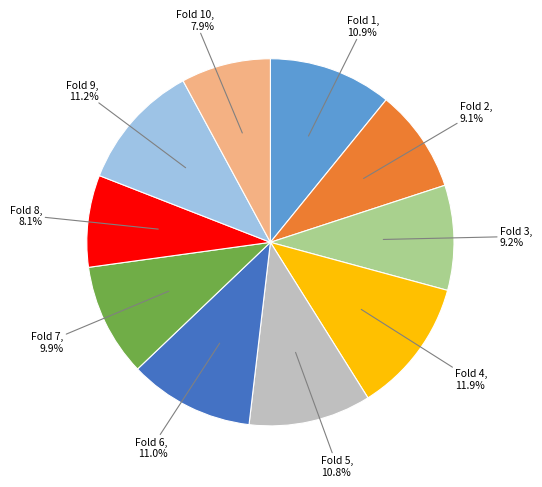

How many segments does this pie chart have?

10